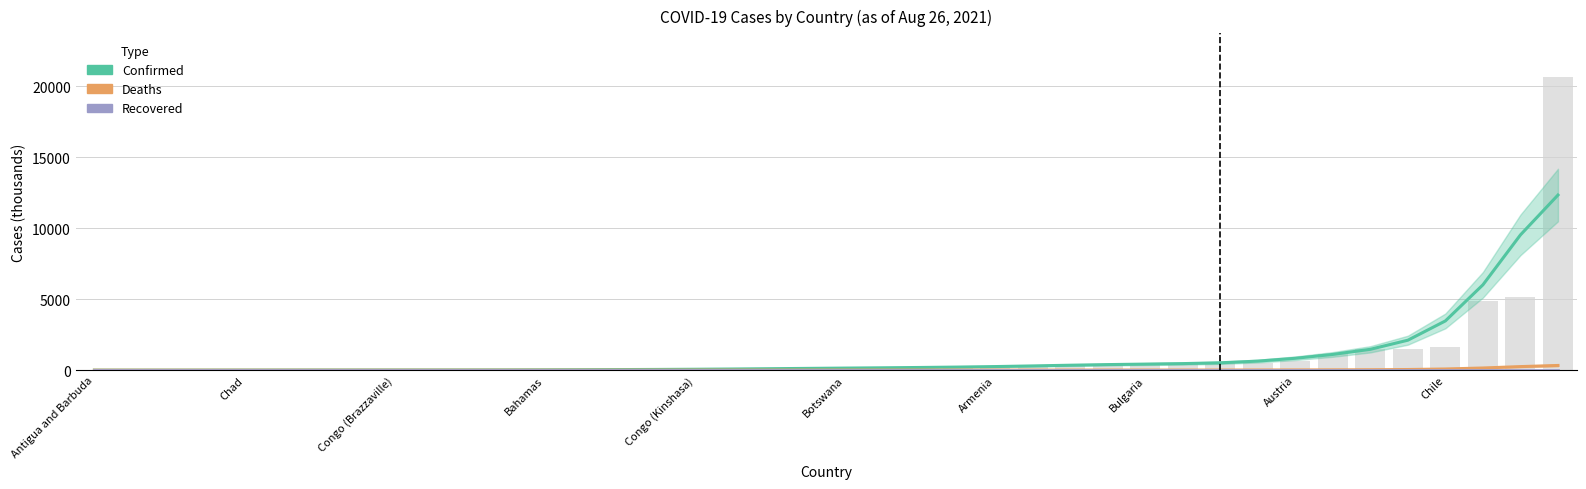

Rank the series by their maximum value, from lowest to highest.

Recovered, Deaths, Confirmed